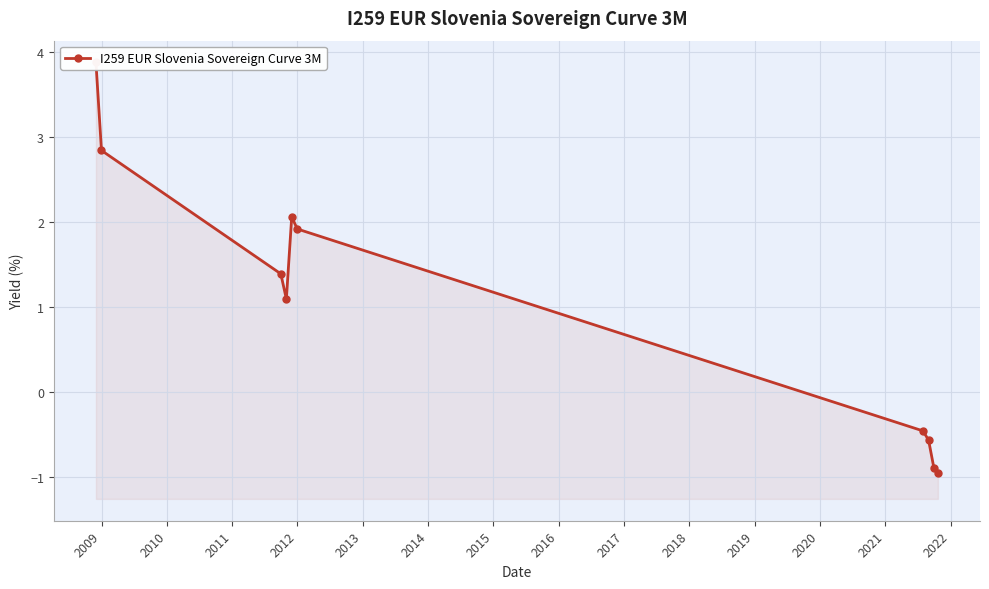

How many values are below zero?

4